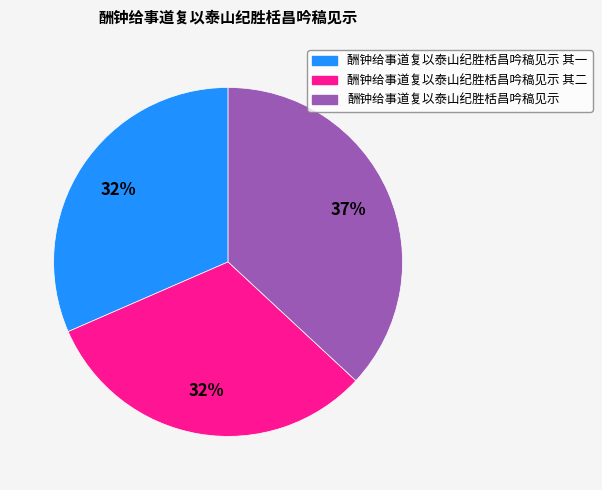

Is there a majority slice in this chart?

No